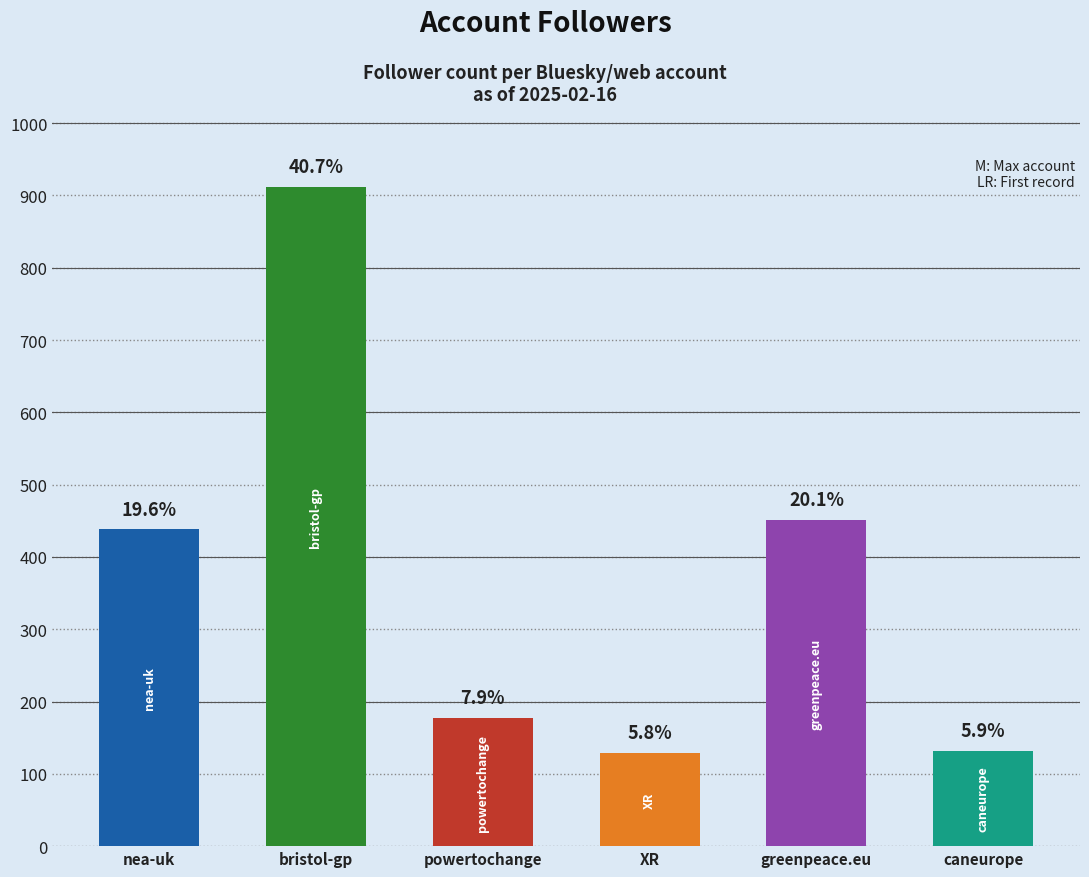

How many distinct data groups are displayed?

6